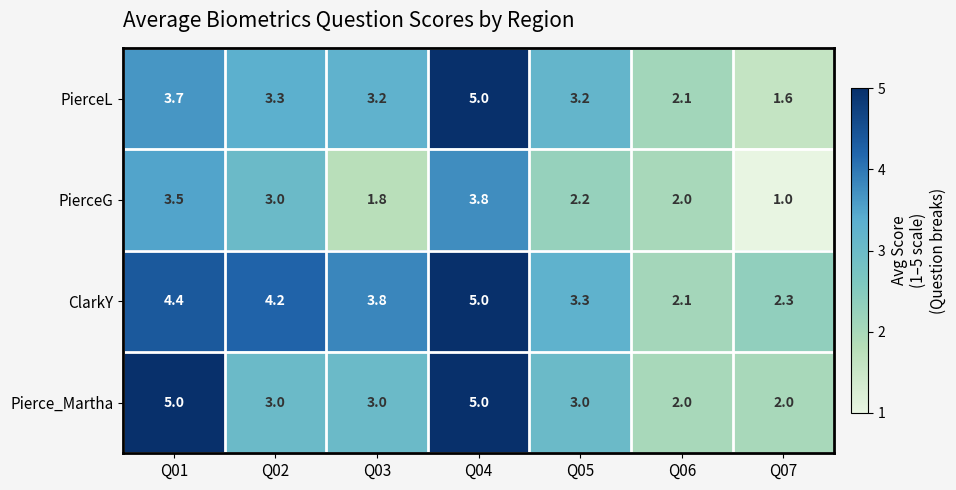

What value does the Pierce_Martha series have at Q02?

3.0